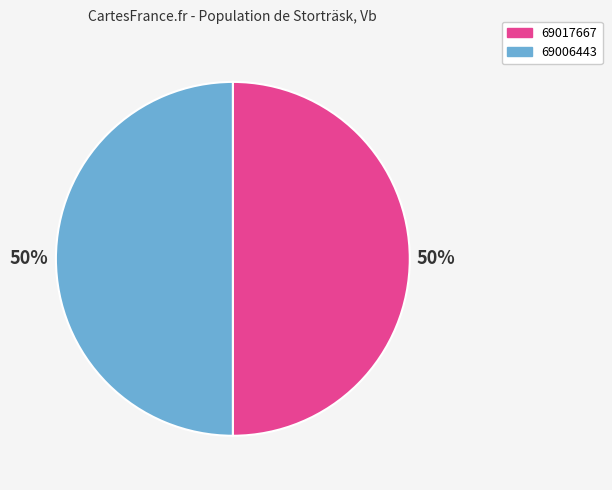

Do 69006443 and 69017667 together represent more than half of the pie?

Yes